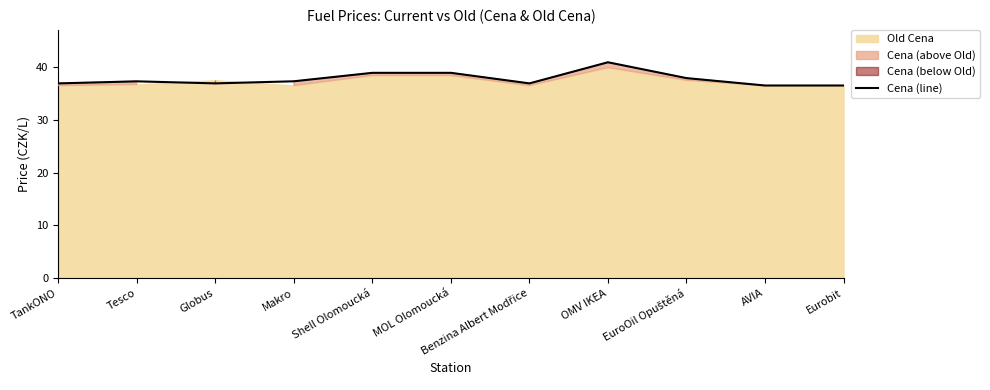

Reading left to right, extract all data points from this chart.

36.9	37.3	36.9	37.3	38.9	38.9	36.9	40.9	37.9	36.5	36.5